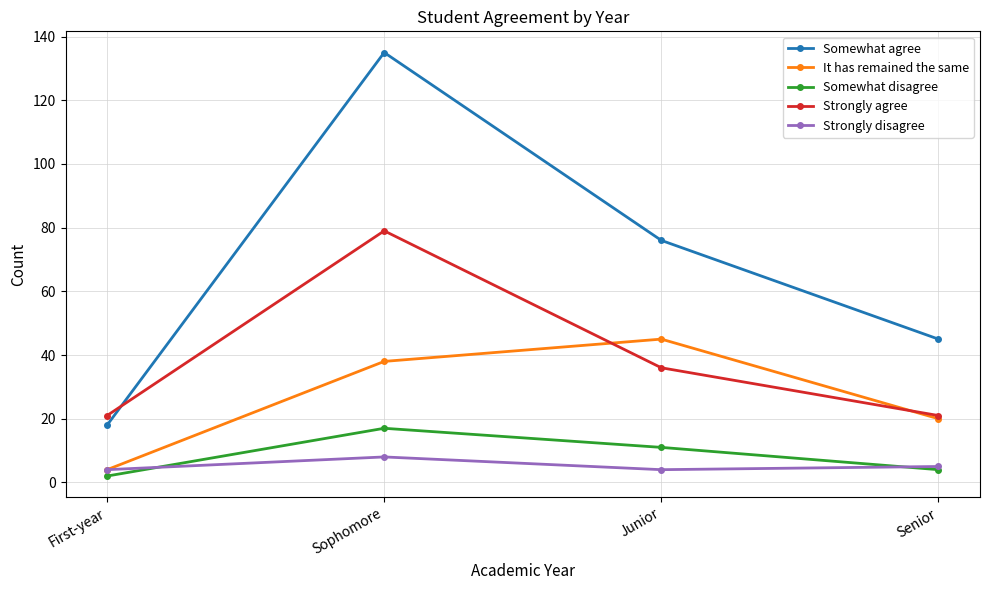

What is the label of the 3rd point from the right?

Sophomore